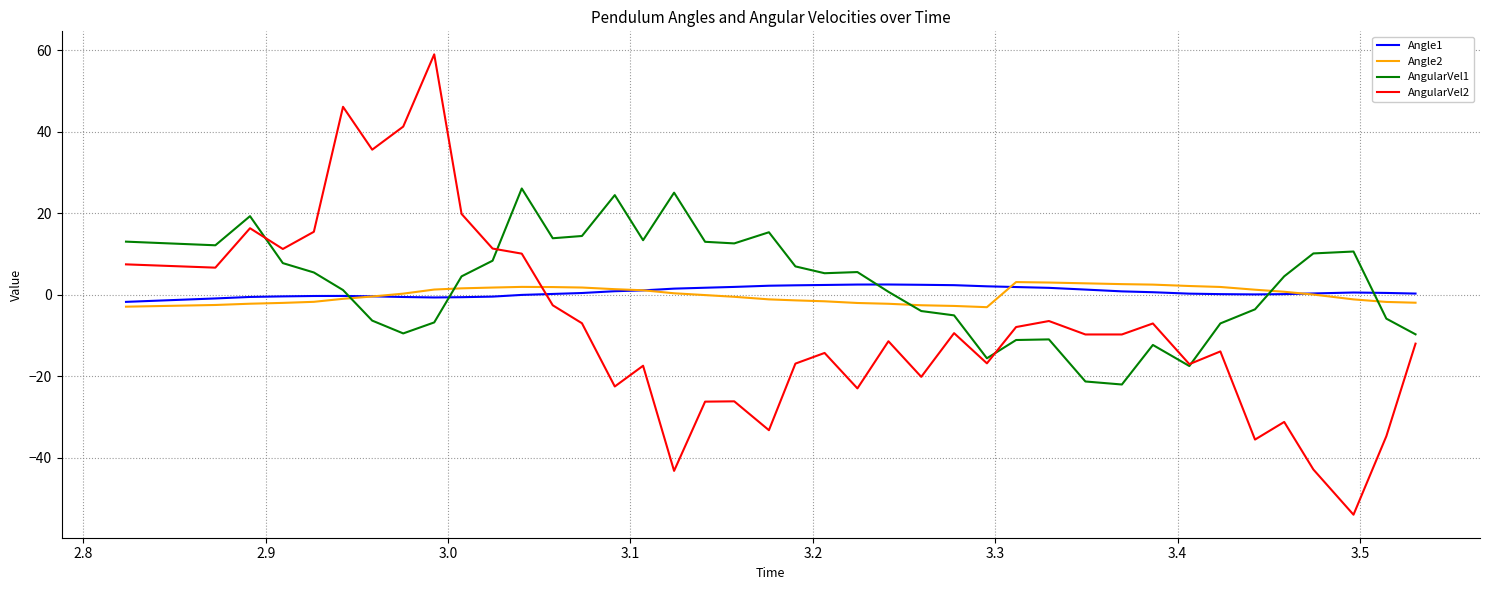

True or false: AngularVel2 and Angle2 cross at least once.

True